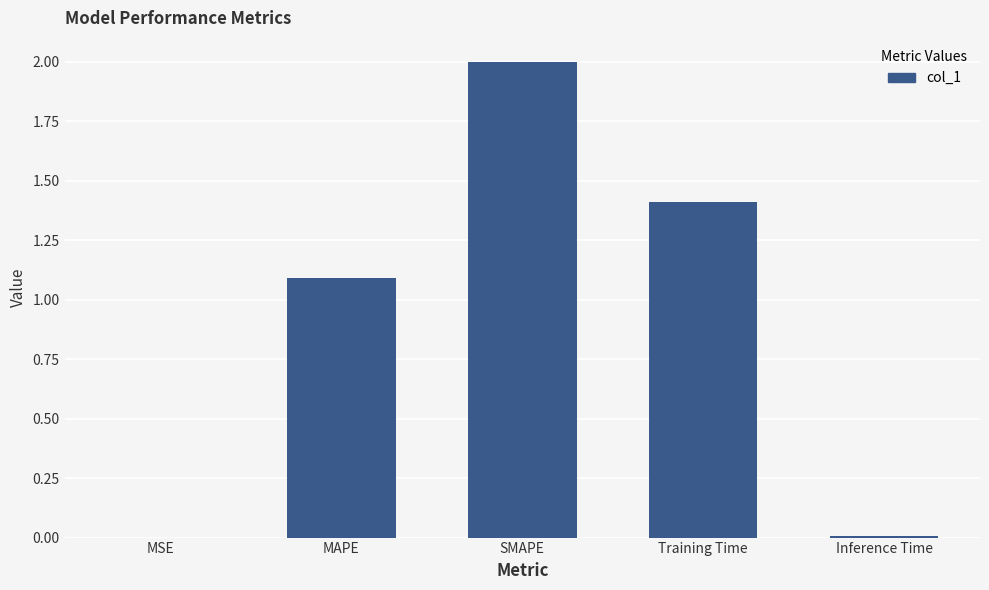

Where is the data nearest to the value 1?

MAPE